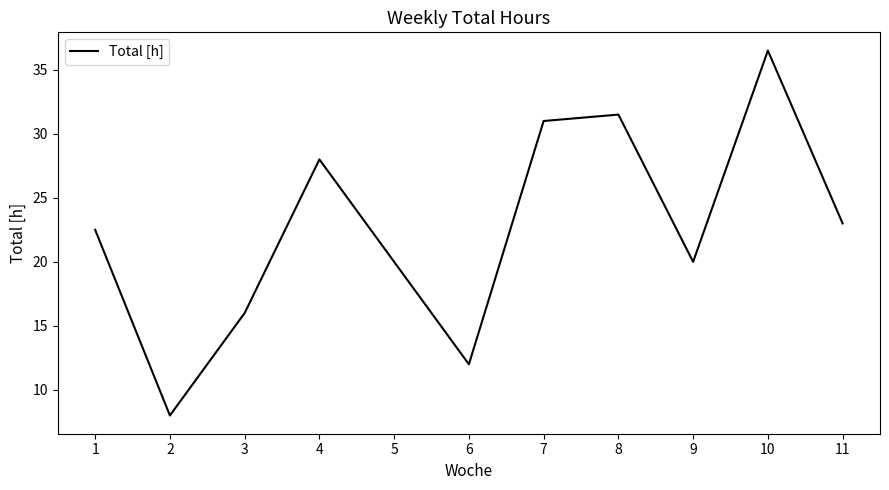

What is the greatest value displayed?

36.5